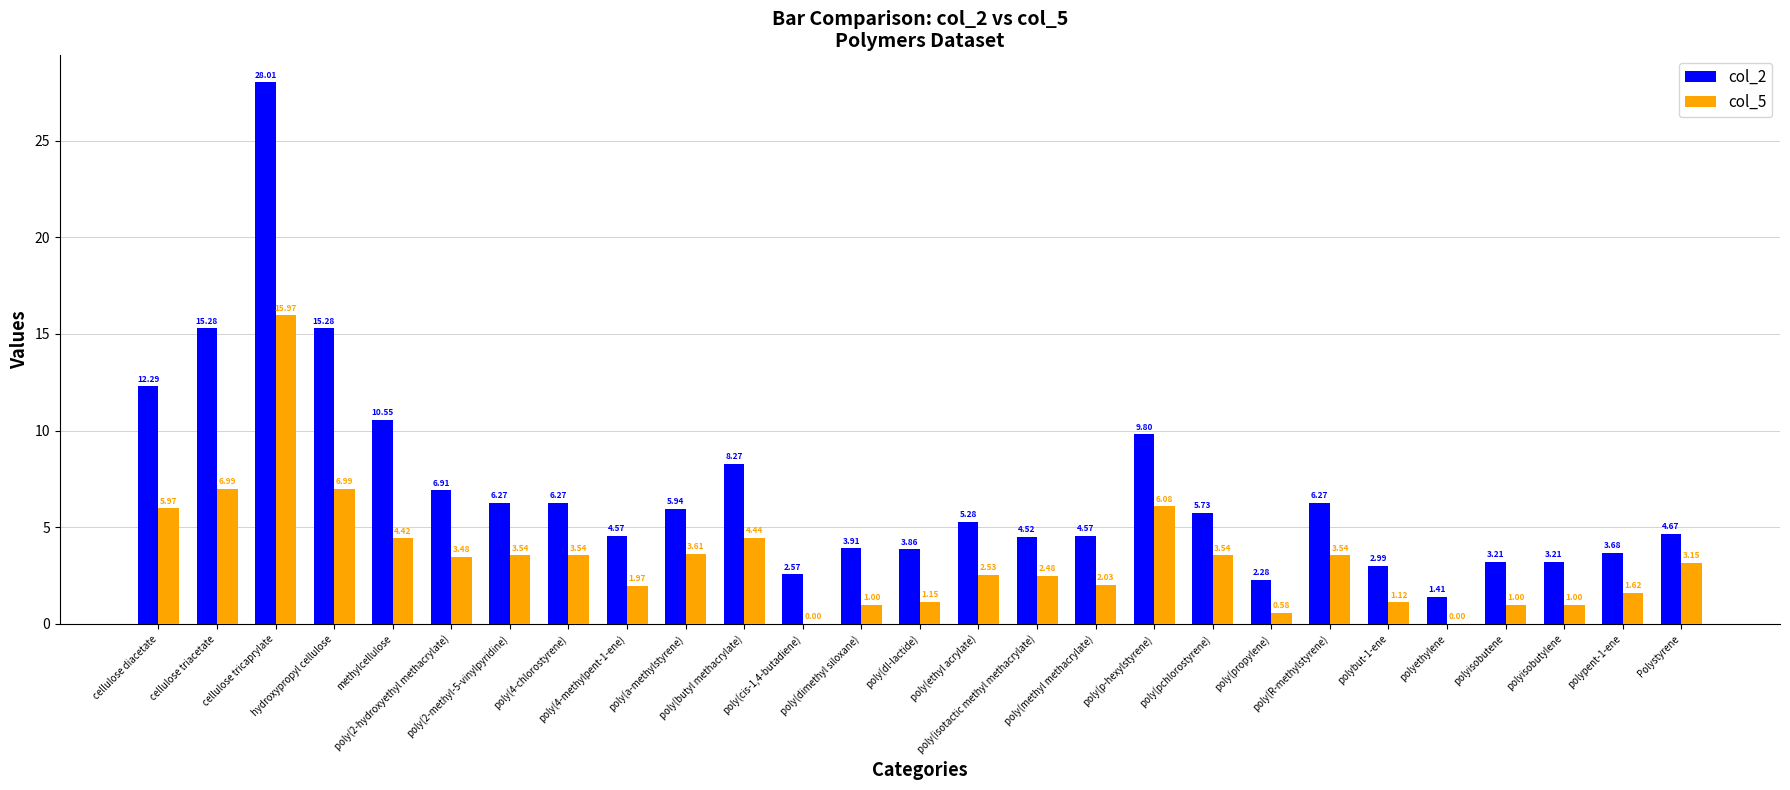

Is it true that col_2 equals 0.4 at polyethylene?

False